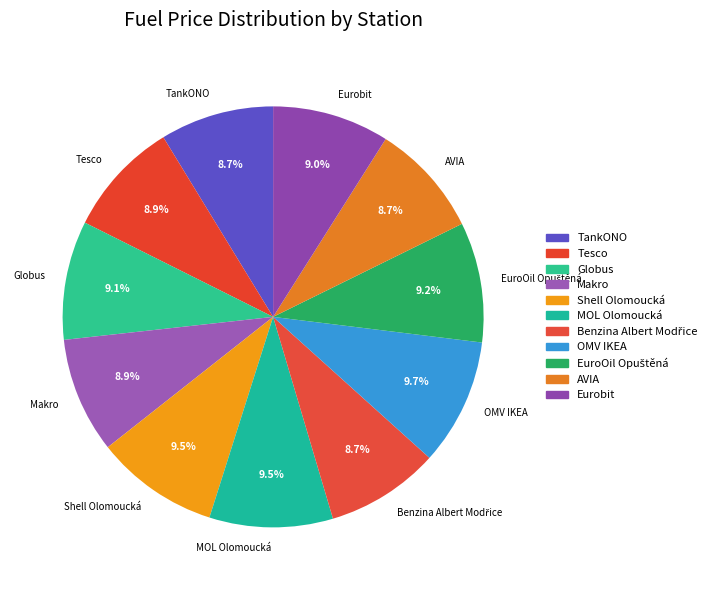

Which has a higher value, Shell Olomoucká or AVIA?

Shell Olomoucká